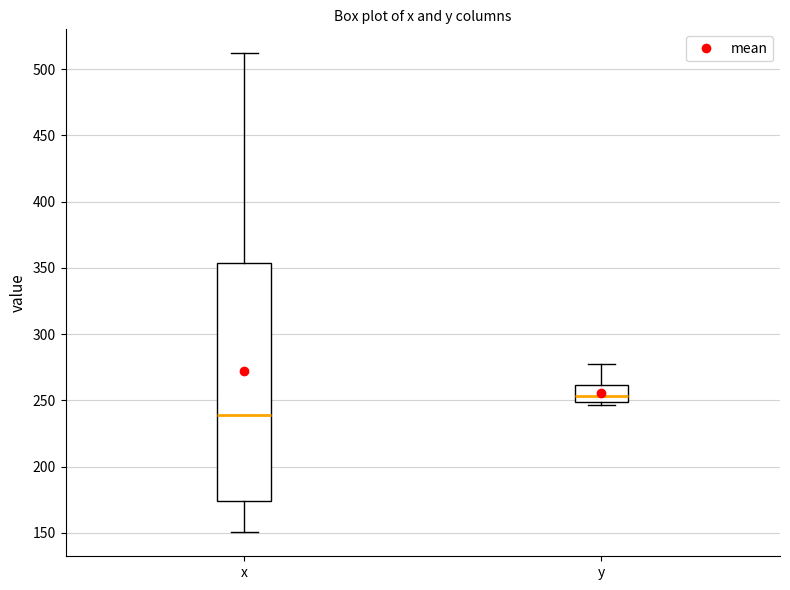

Reading left to right, read every box against the y-axis: the position of its median line, the range the box covers, and the ends of its whiskers. The values are not printed on the chart, so give them approximately, as read against the axis.

x: median 240, box 175 to 355, whiskers 150 to 510
y: median 255, box 250 to 260, whiskers 245 to 275